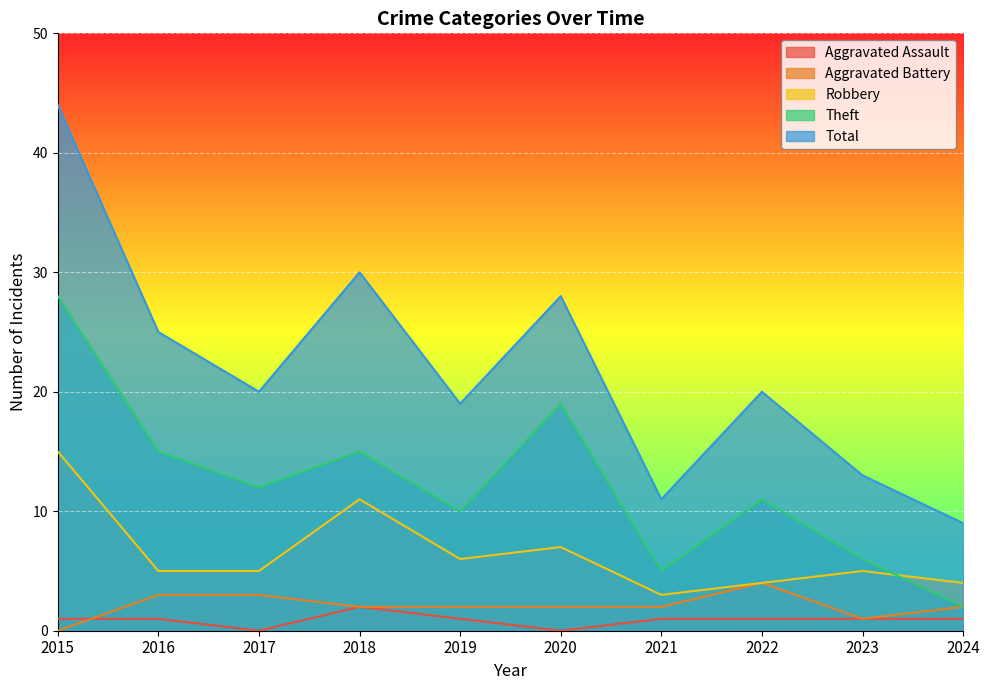

Is it true that Aggravated Battery equals 5 at 2022?

False